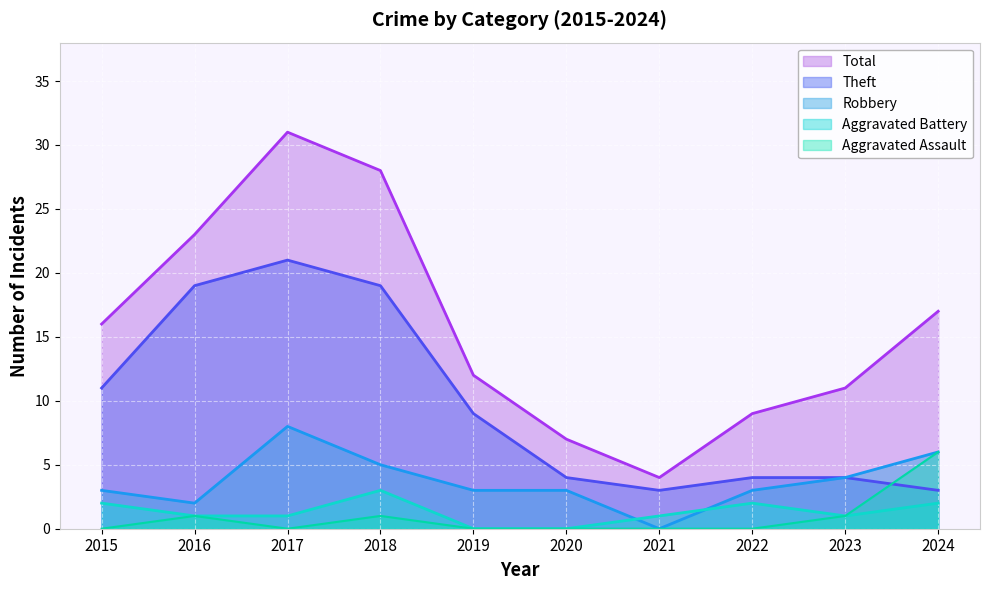

Is the value of Aggravated Battery at 2022 greater than the value of Theft at 2024?

No